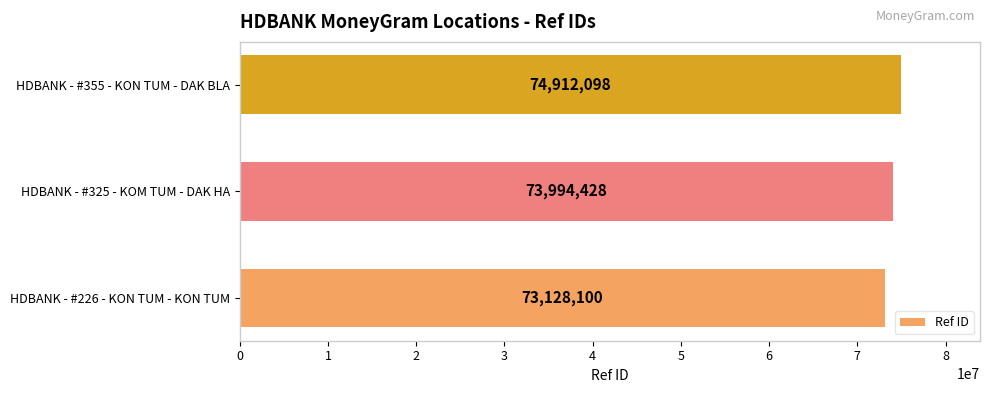

What is the average value?

74011542